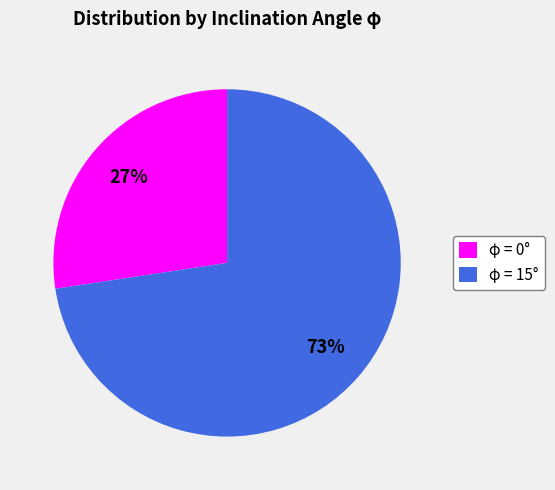

To the nearest percent, what is the average slice percentage?

50%